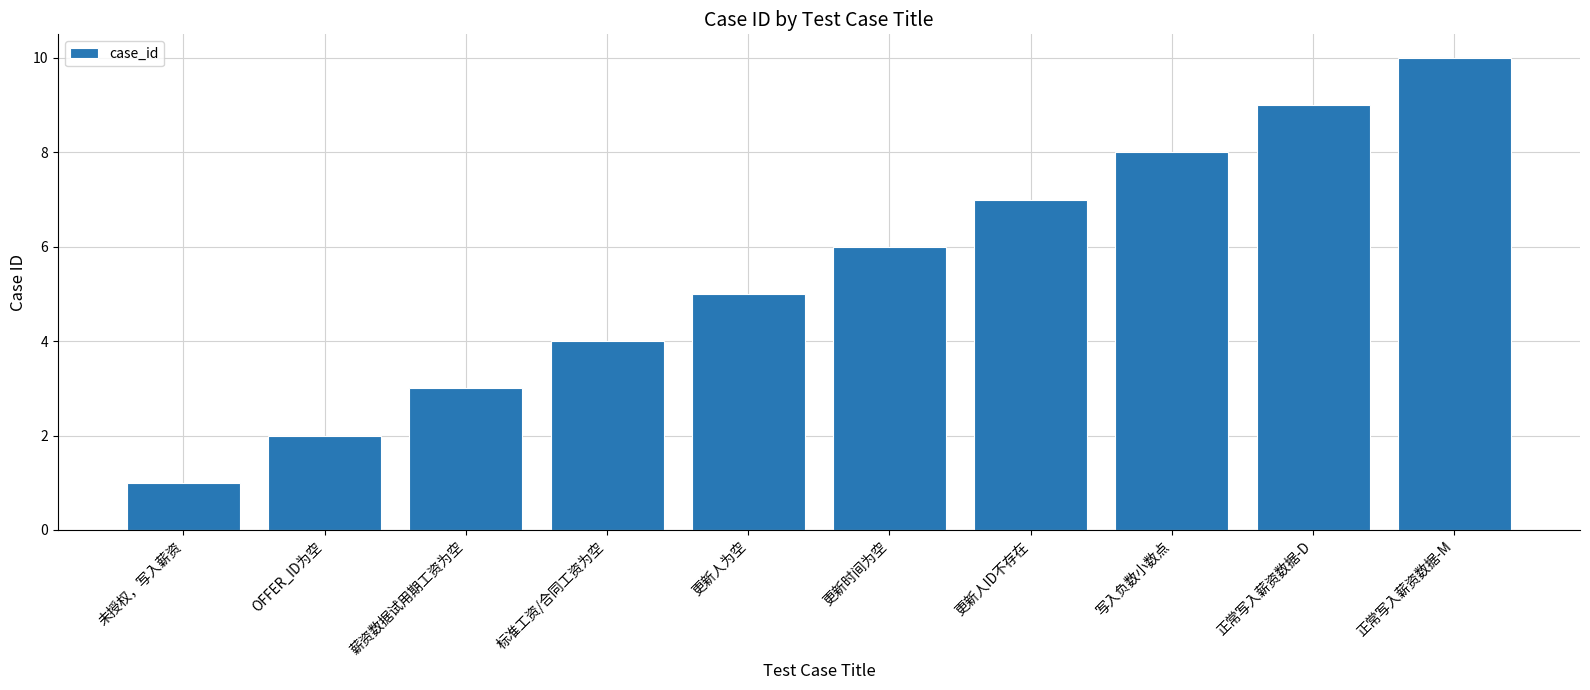

Reading right to left, what are all the values shown in this chart?

正常写入薪资数据-M=10	正常写入薪资数据-D=9	写入负数小数点=8	更新人ID不存在=7	更新时间为空=6	更新人为空=5	标准工资/合同工资为空=4	薪资数据试用期工资为空=3	OFFER_ID为空=2	未授权，写入薪资=1